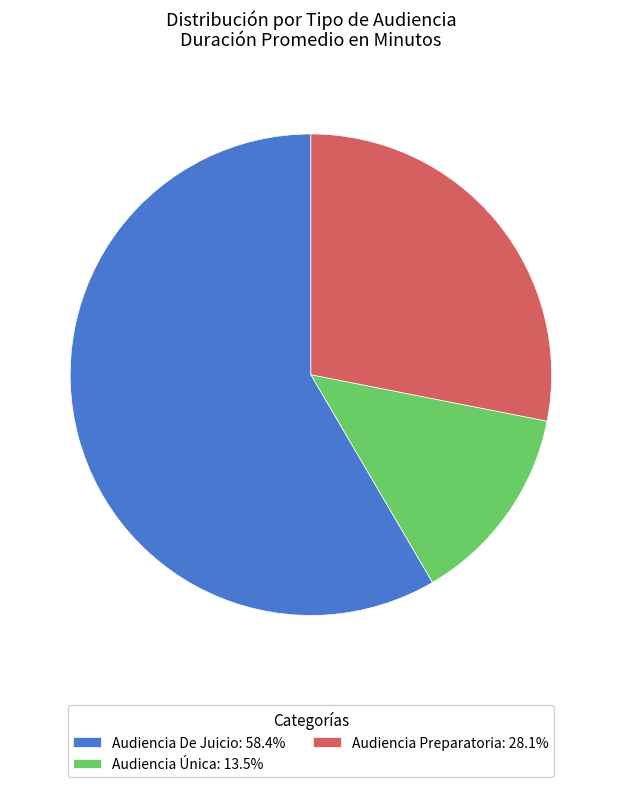

How many segments does this pie chart have?

3